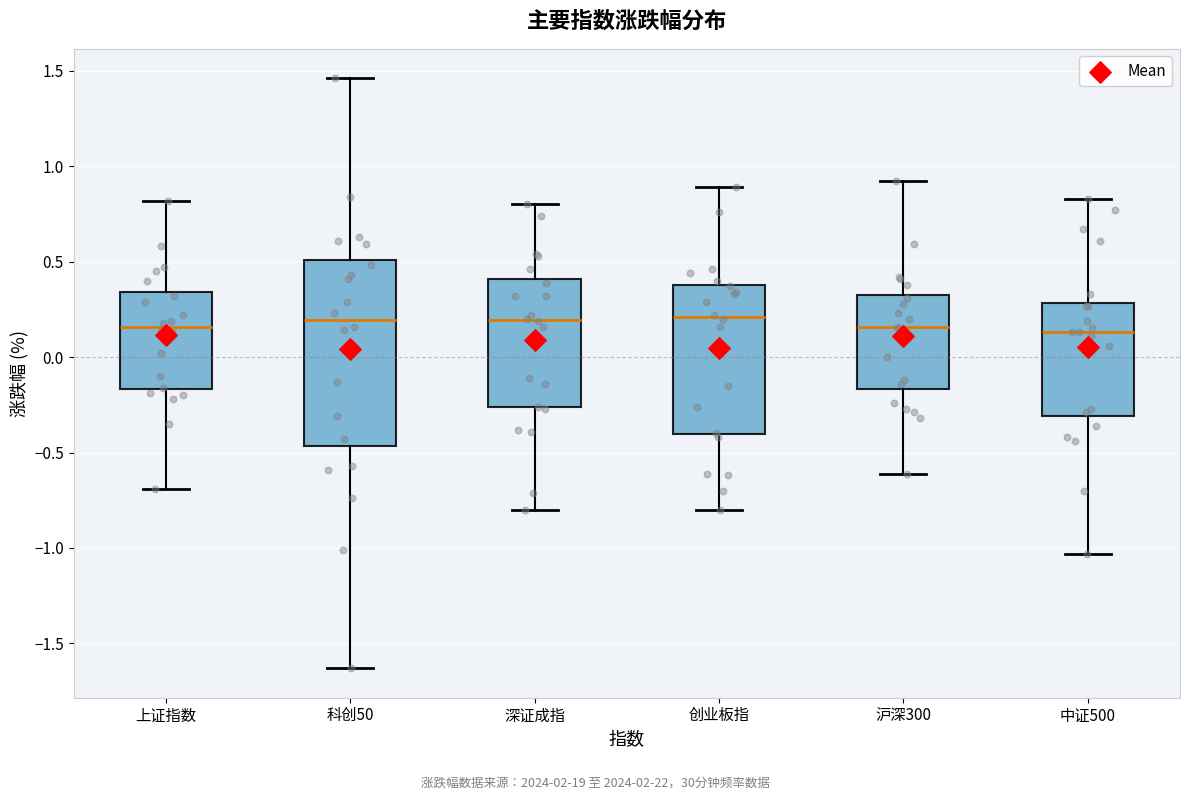

Which box is the tallest, from its lower edge to its upper edge?

科创50